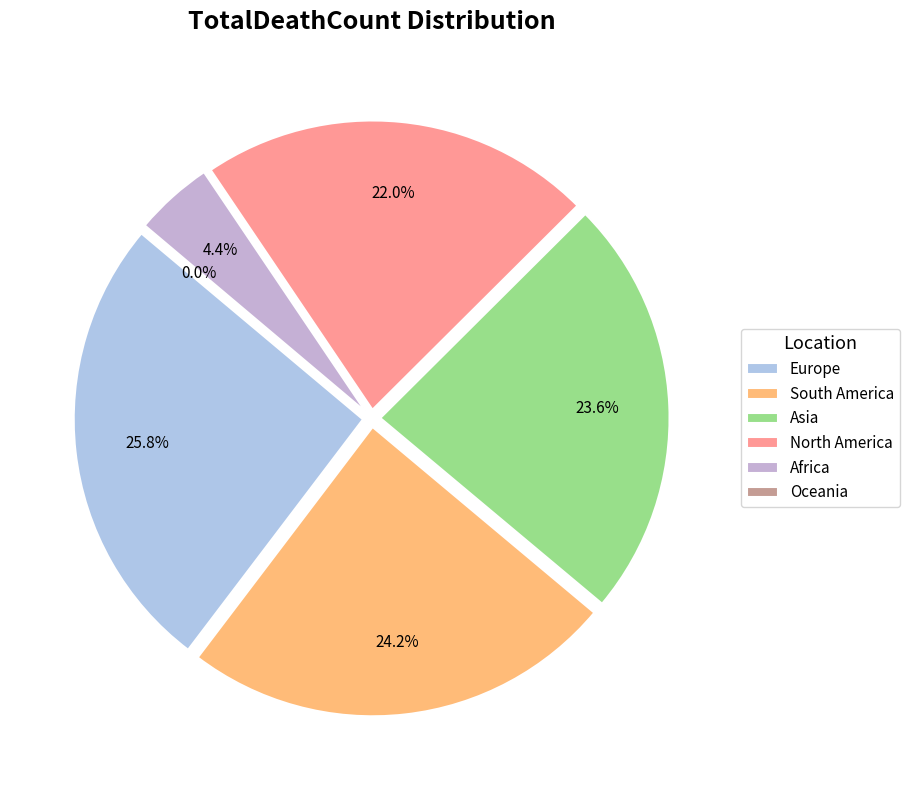

What percentage do Africa and South America together represent?

28.6%